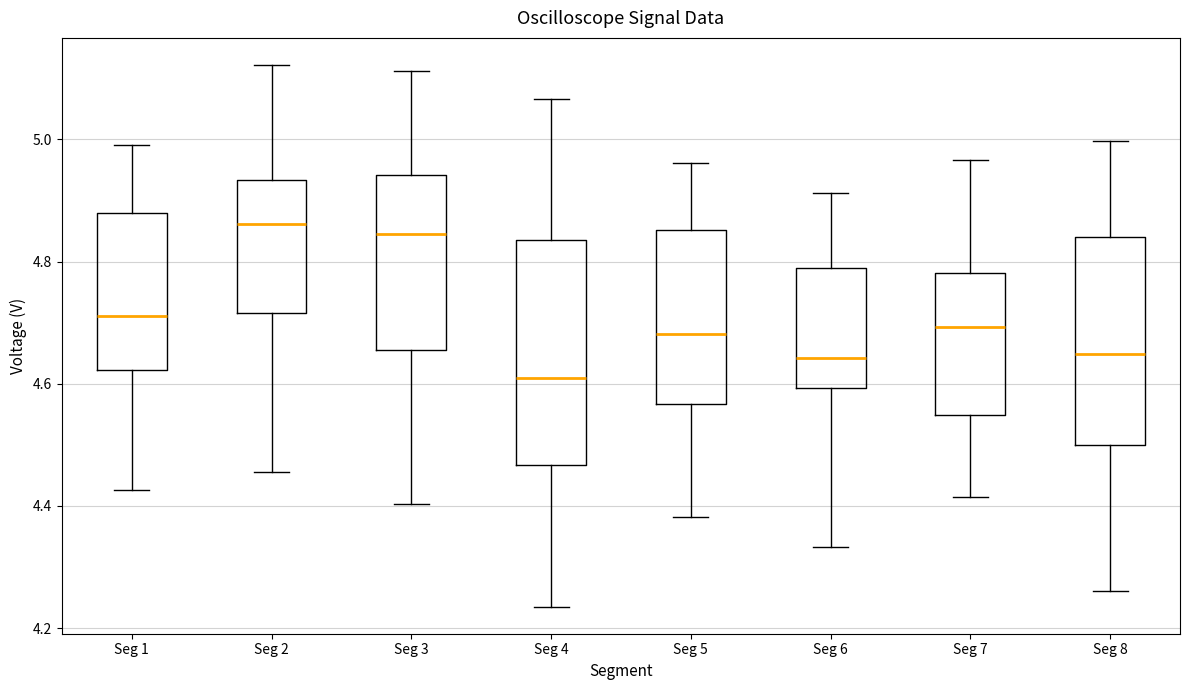

Reading left to right, read every box against the y-axis: the position of its median line, the range the box covers, and the ends of its whiskers. The values are not printed on the chart, so give them approximately, as read against the axis.

Seg 1: median 4.72, box 4.62 to 4.88, whiskers 4.42 to 5.00
Seg 2: median 4.86, box 4.72 to 4.94, whiskers 4.46 to 5.12
Seg 3: median 4.84, box 4.66 to 4.94, whiskers 4.40 to 5.12
Seg 4: median 4.60, box 4.46 to 4.84, whiskers 4.24 to 5.06
Seg 5: median 4.68, box 4.56 to 4.86, whiskers 4.38 to 4.96
Seg 6: median 4.64, box 4.60 to 4.78, whiskers 4.34 to 4.92
Seg 7: median 4.70, box 4.54 to 4.78, whiskers 4.42 to 4.96
Seg 8: median 4.64, box 4.50 to 4.84, whiskers 4.26 to 5.00